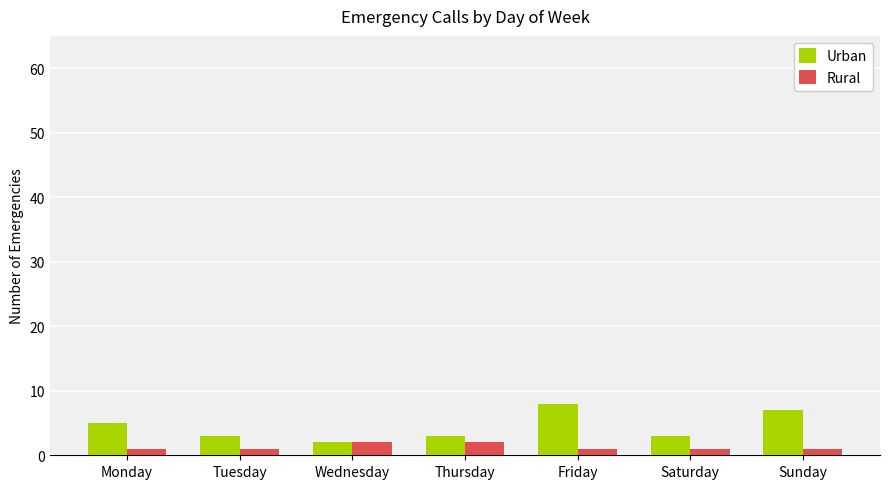

What is the value of the Urban bar at the 2nd from the left?

3